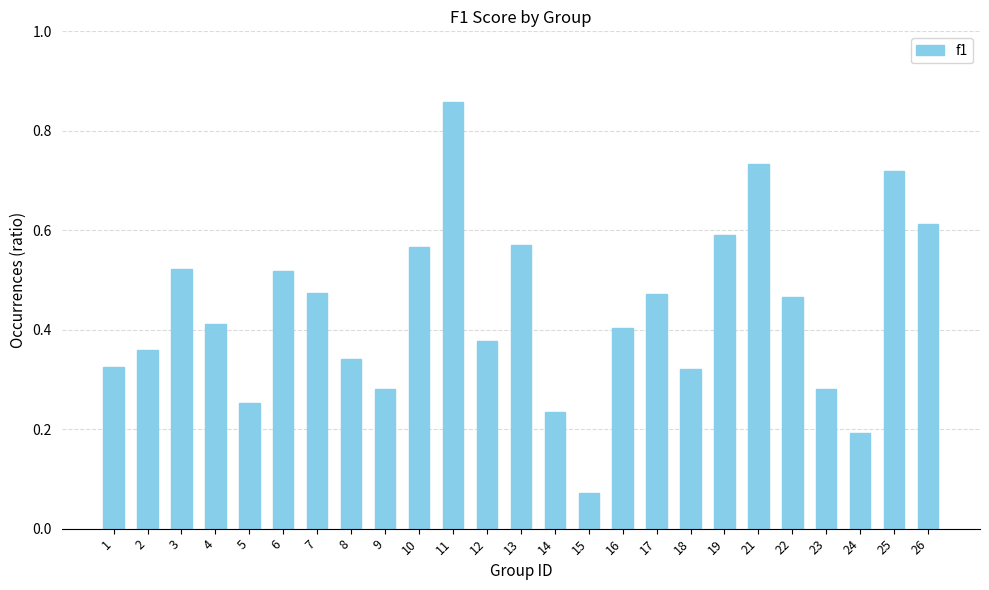

Where is the data nearest to the value 0?

15